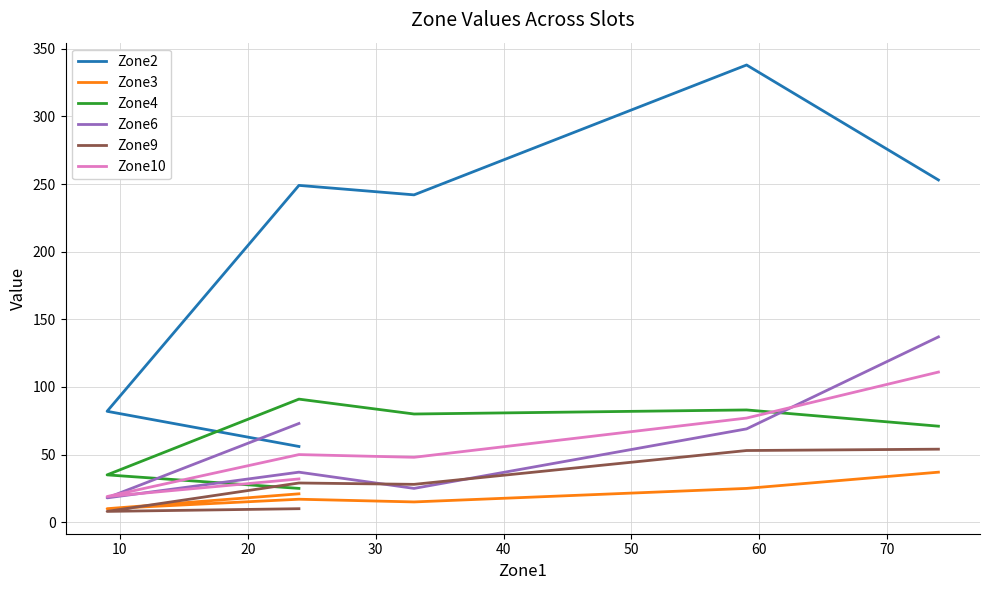

True or false: Zone9 and Zone2 intersect in this chart.

False